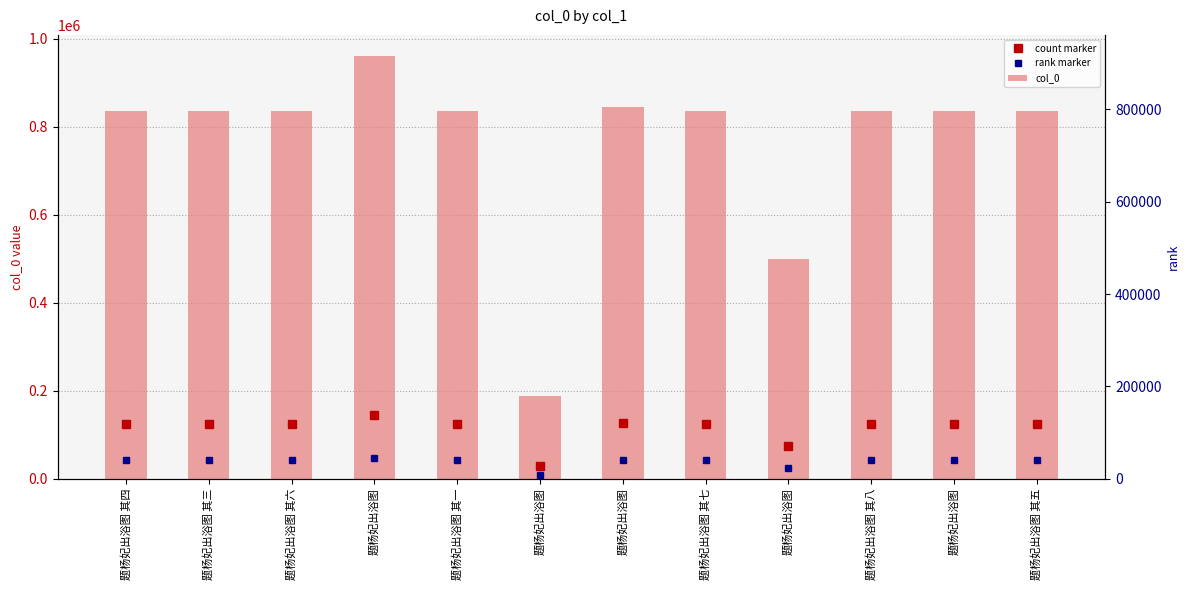

What is the ratio of the value at 题杨妃出浴图 to the value at 题杨妃出浴图 其七?

1.0